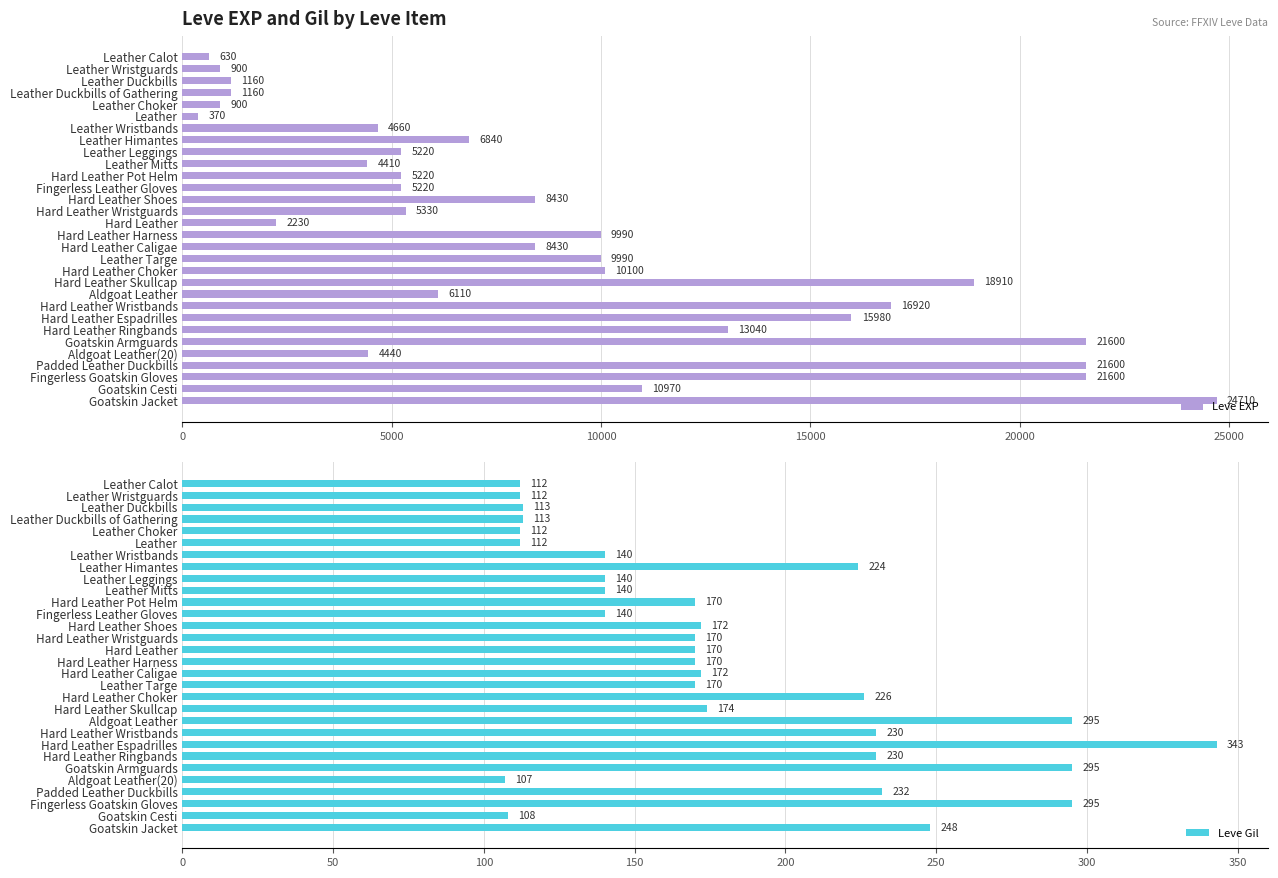

How many data points in Leve EXP are above 6840?

14